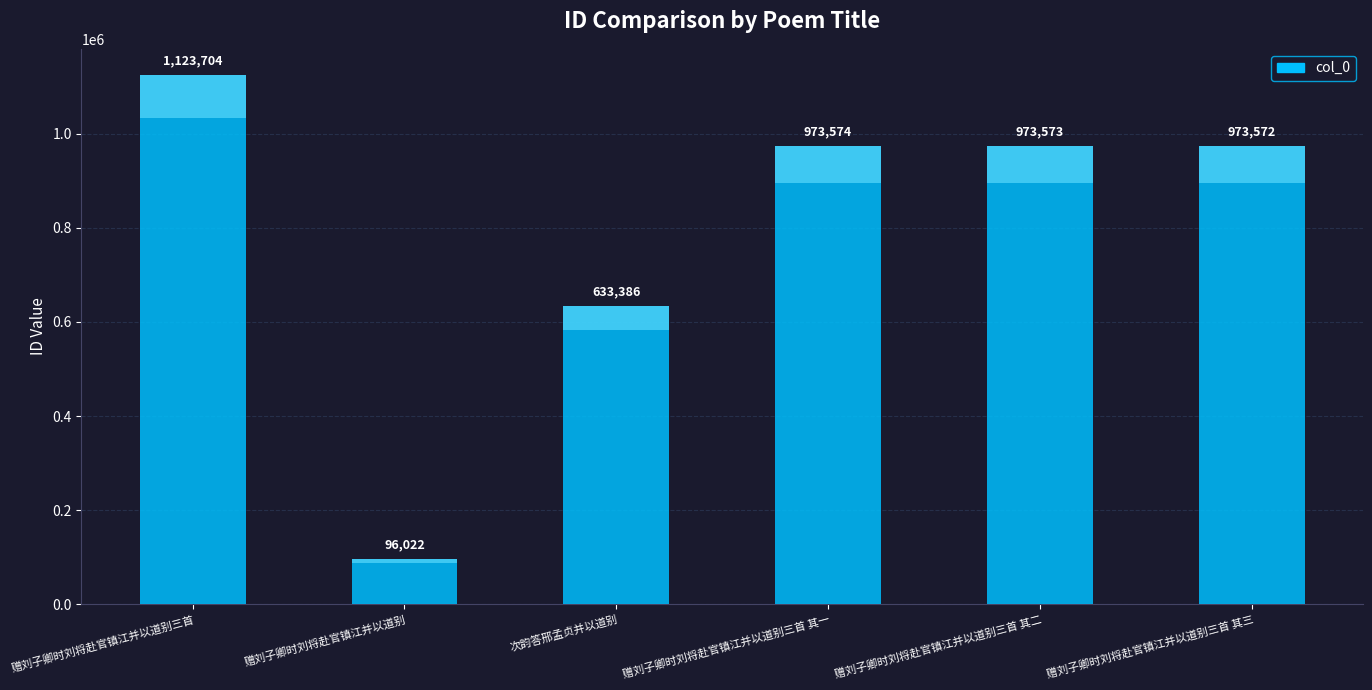

Reading left to right, transcribe all the data shown in this chart.

赠刘子卿时刘将赴官镇江并以道别三首=1123704	赠刘子卿时刘将赴官镇江并以道别=96022	次韵答邢孟贞并以道别=633386	赠刘子卿时刘将赴官镇江并以道别三首 其一=973574	赠刘子卿时刘将赴官镇江并以道别三首 其二=973573	赠刘子卿时刘将赴官镇江并以道别三首 其三=973572